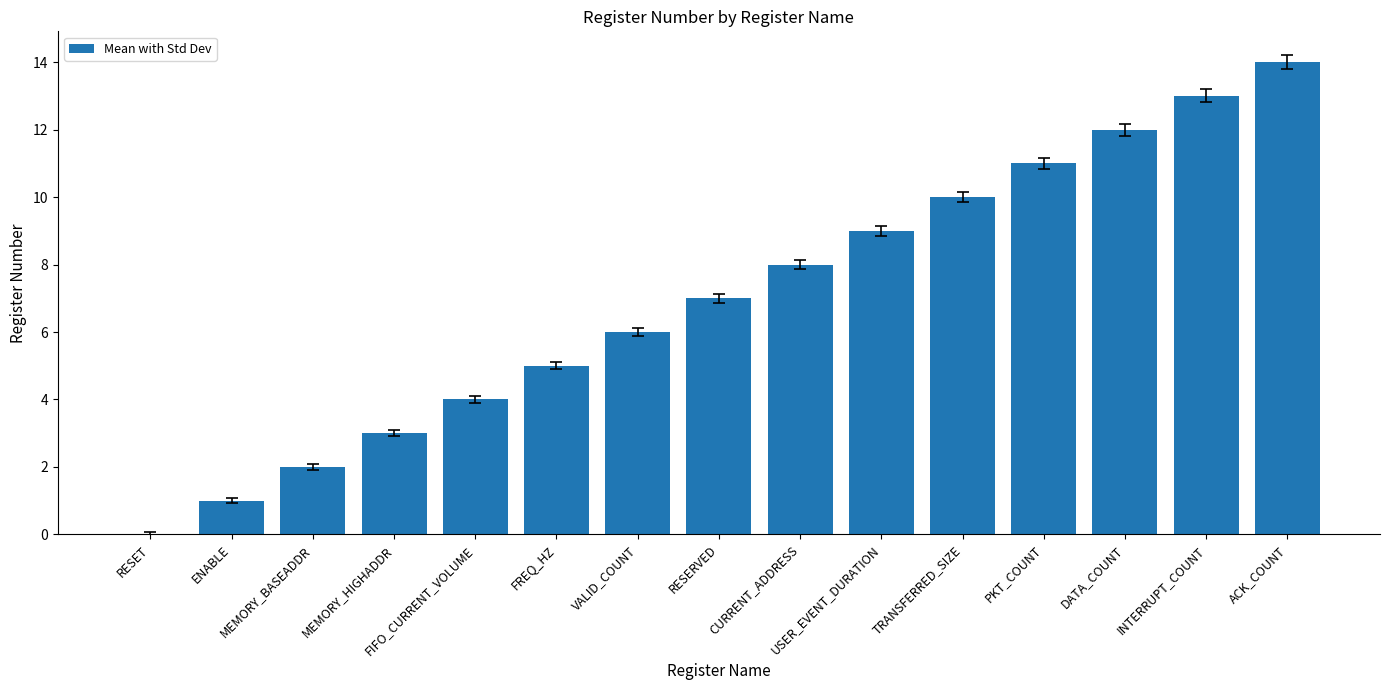

Is it true that the value at FIFO_CURRENT_VOLUME is 1?

False